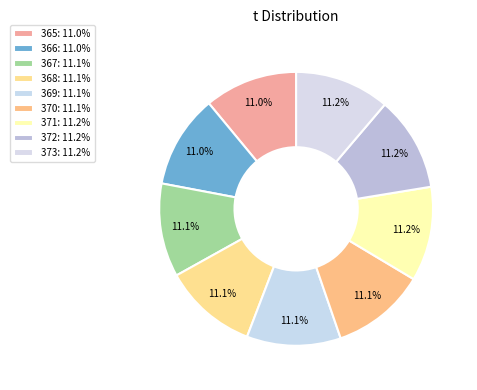

How many segments does this pie chart have?

9